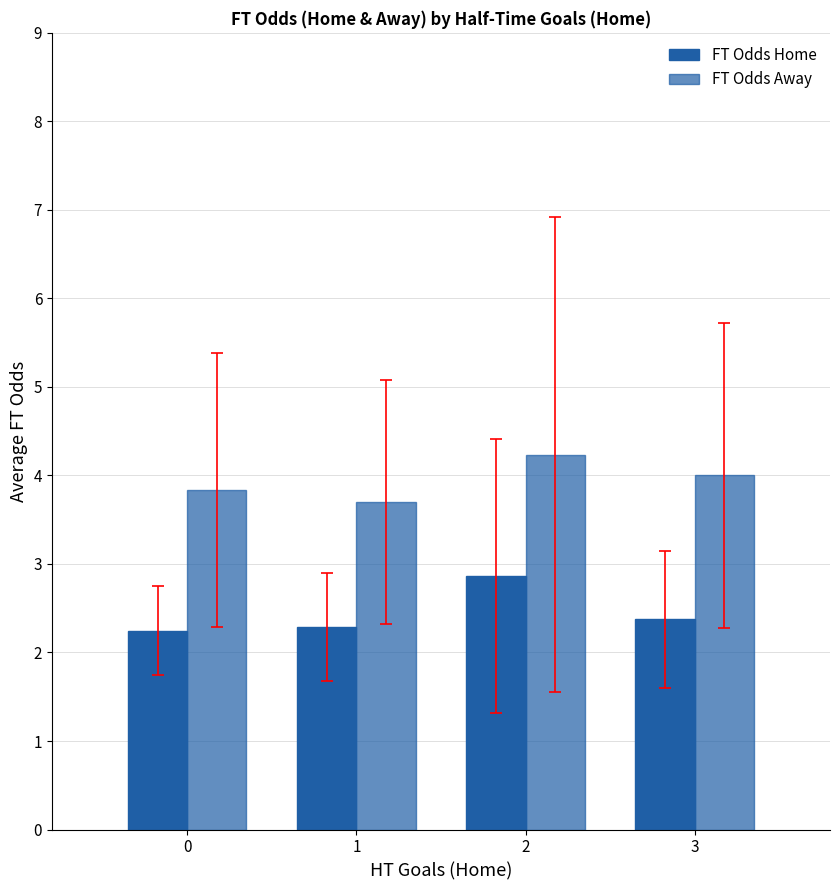

Is it true that FT Odds Away equals 3.8 at 0?

True